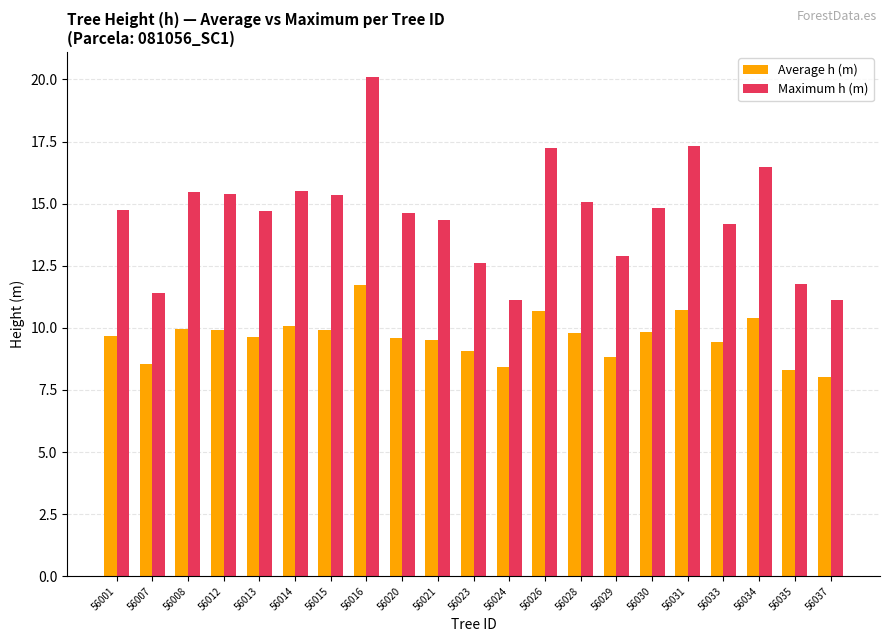

What is the difference between the highest and lowest values at 56028?

5.3